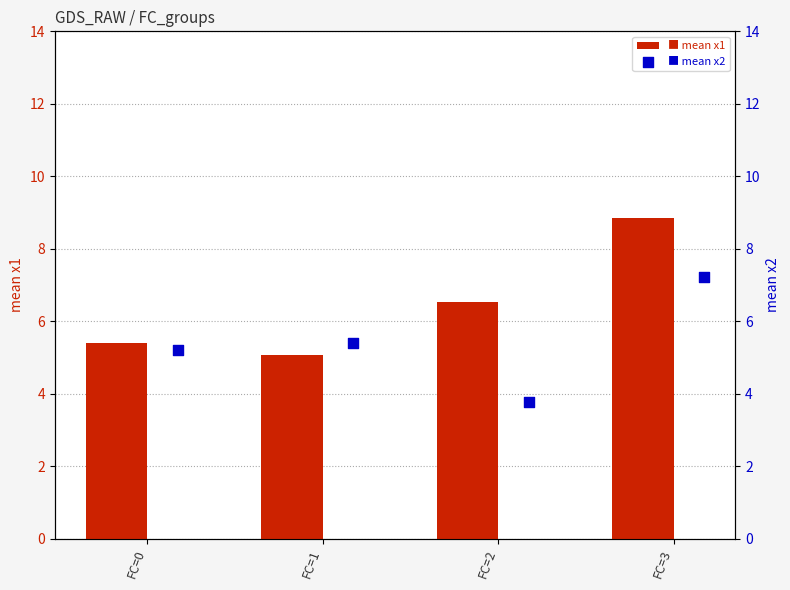

Is the value of mean x1 at FC=3 greater than the value of mean x2 at FC=2?

Yes